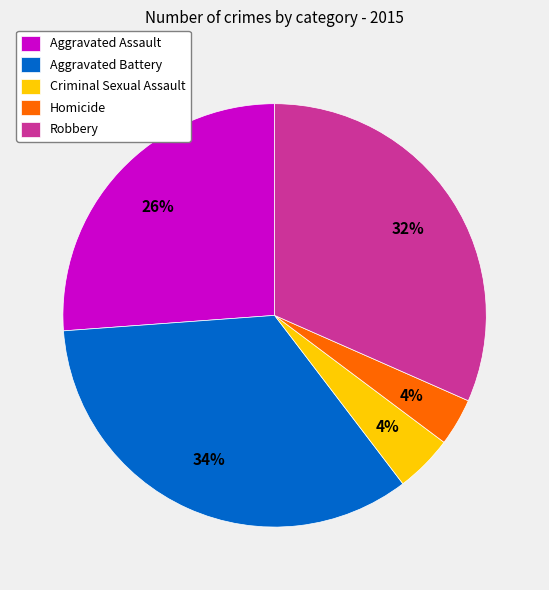

Which slice is the largest?

Aggravated Battery